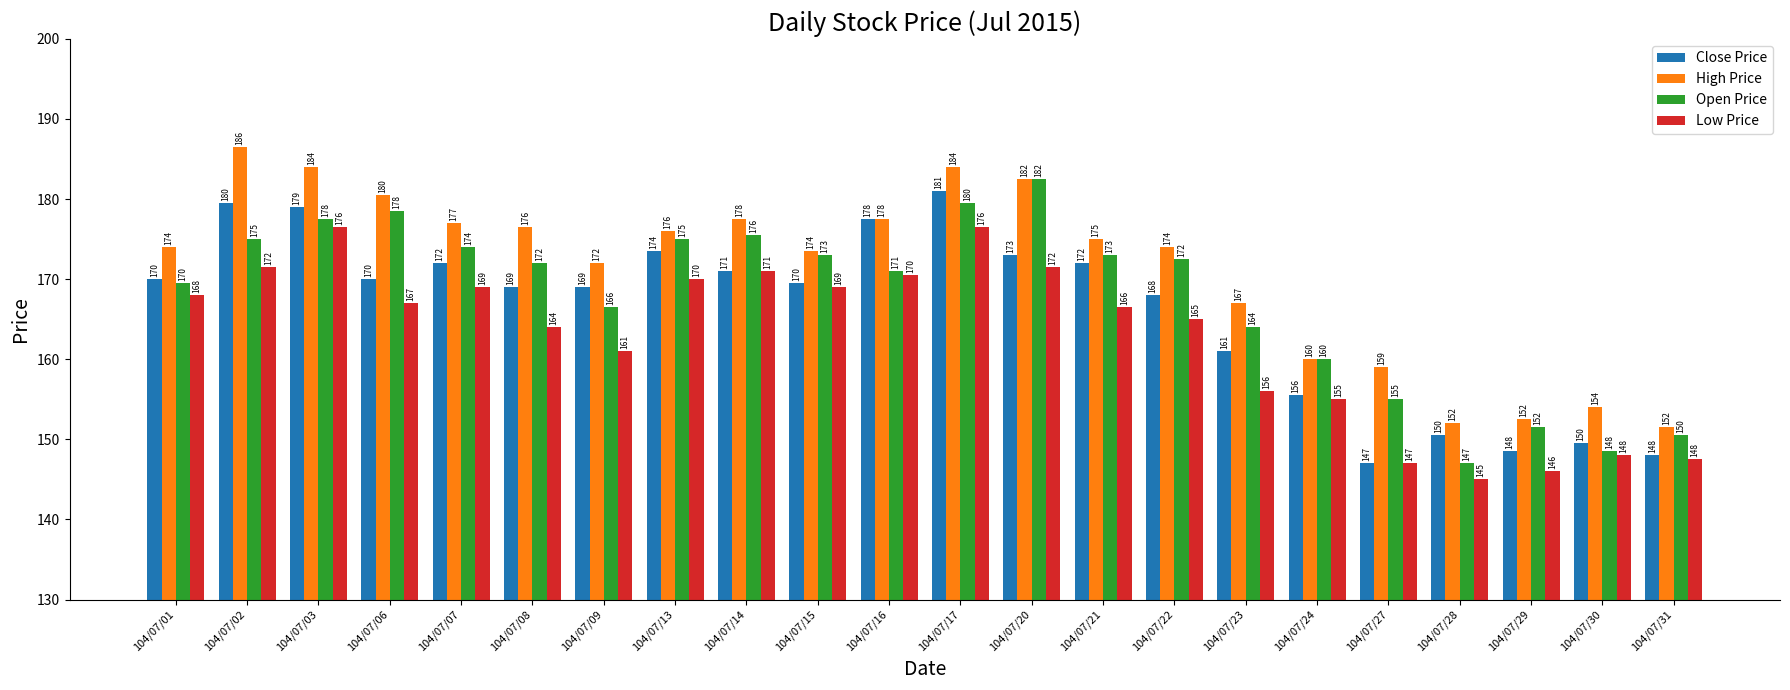

At 104/07/15, list the series in order from largest to smallest.

High Price, Open Price, Close Price, Low Price